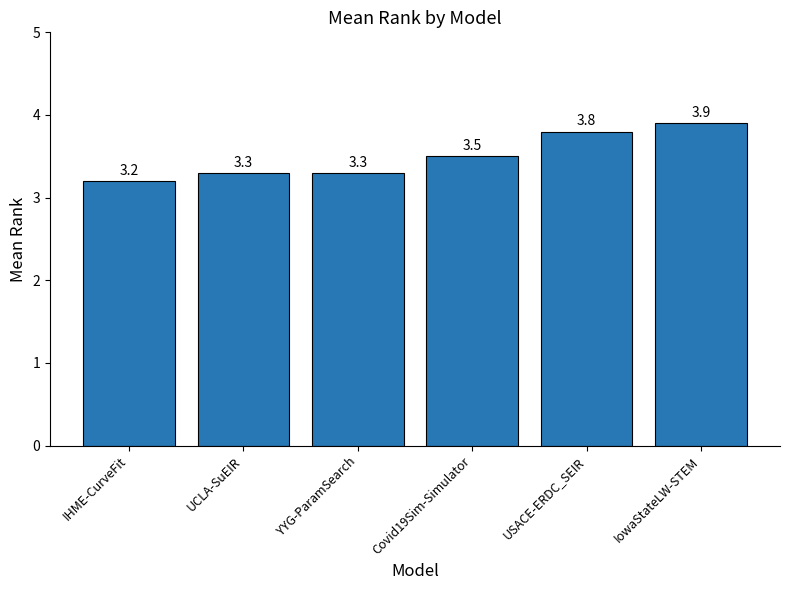

What is the value of the 2nd bar from the left?

3.3